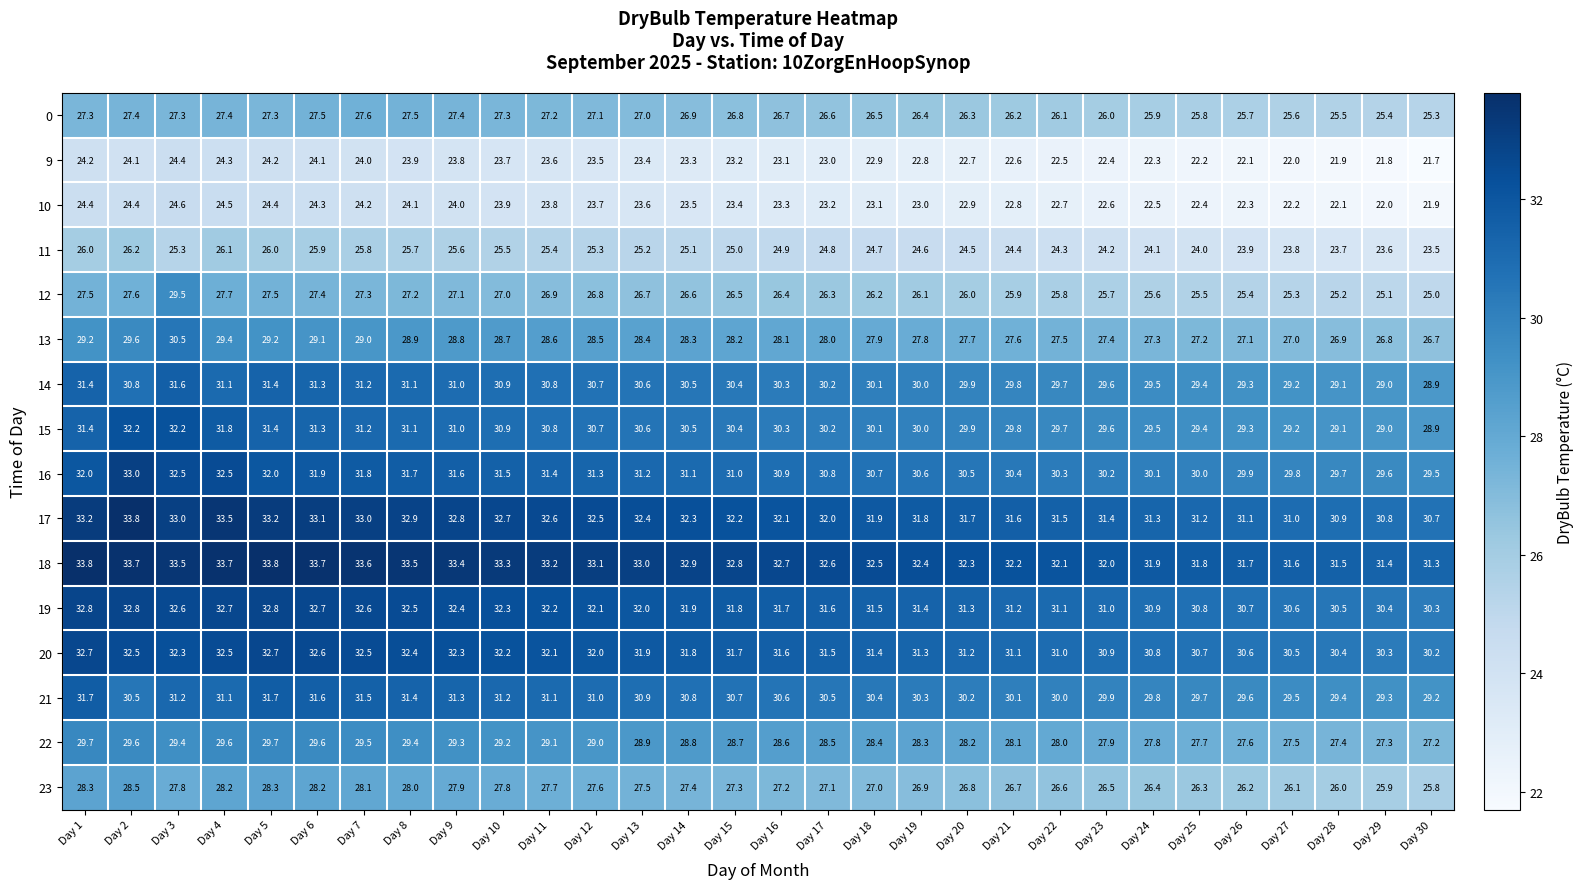

Is the value of 18 at Day 7 greater than the value of 19 at Day 26?

Yes